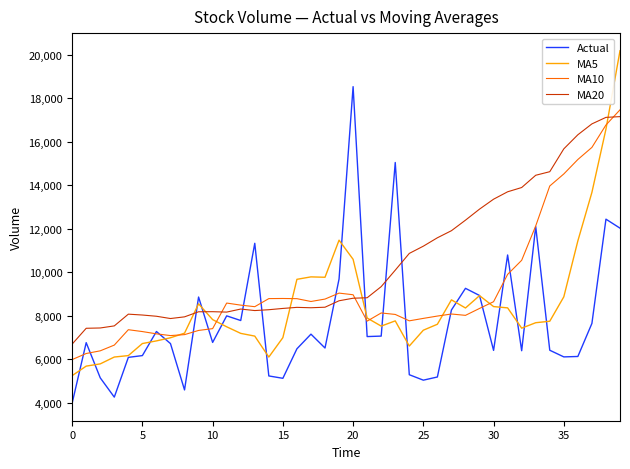

How many times do MA20 and MA5 cross each other?

5